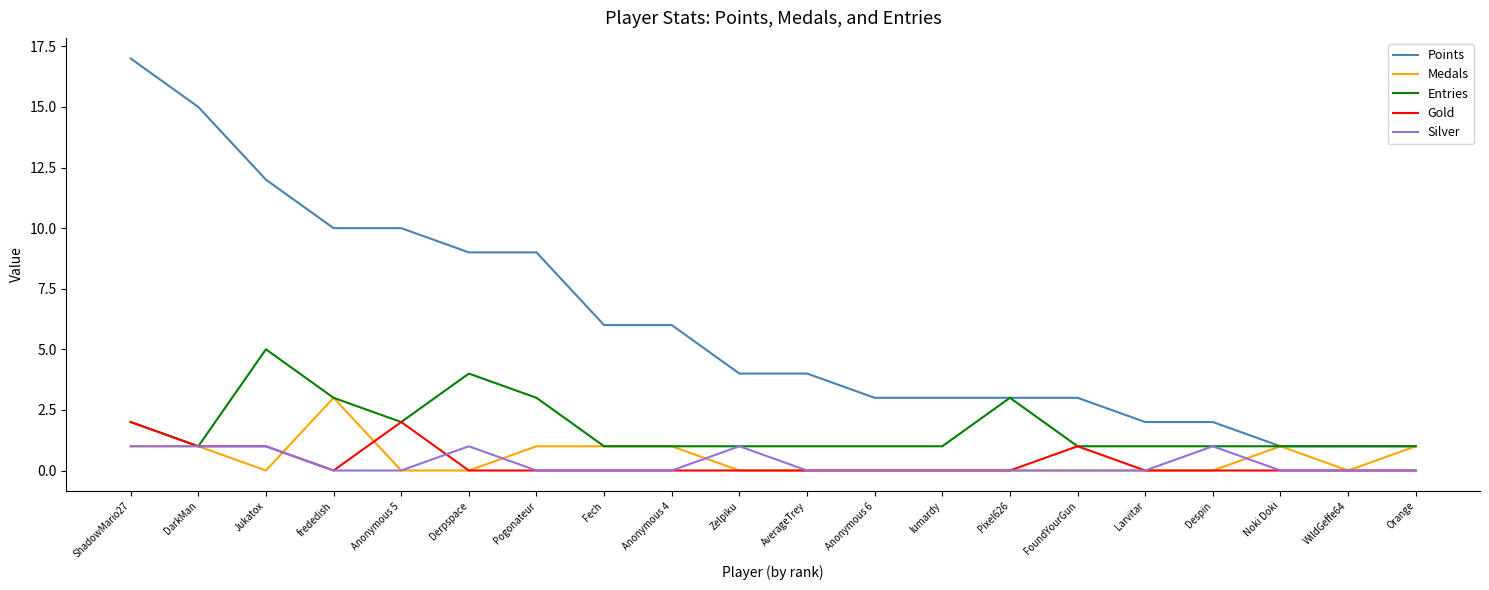

Is it true that Entries equals 5 at Jukatox?

True